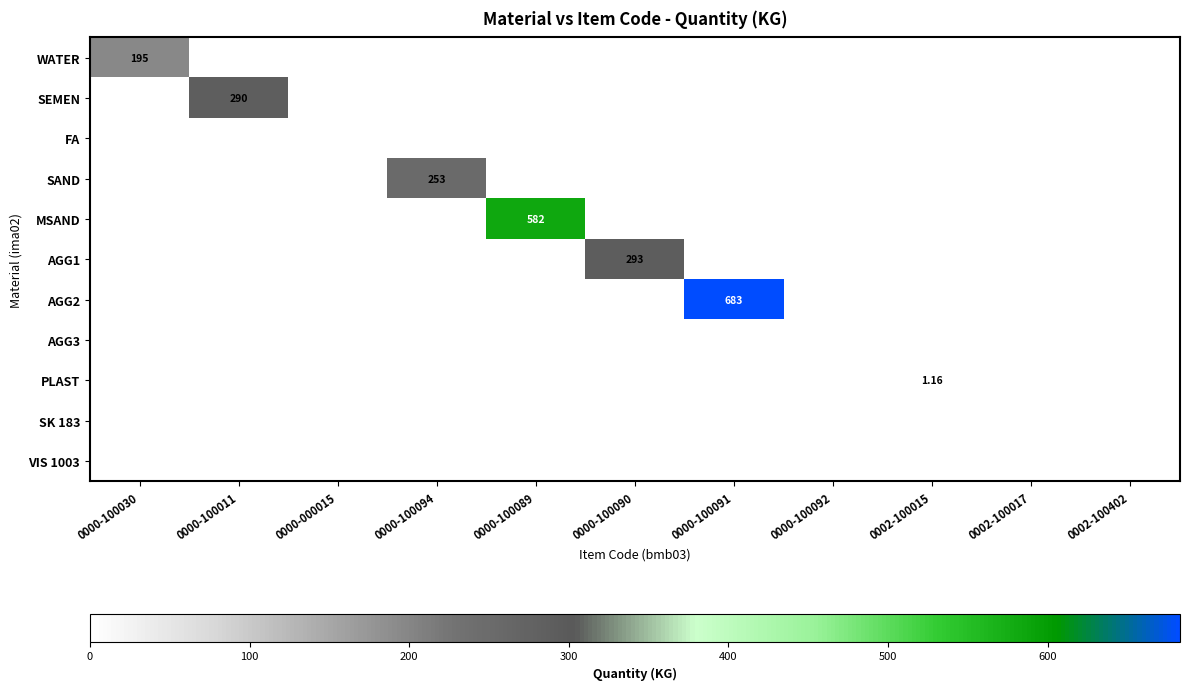

Count the number of categories in the chart.

11